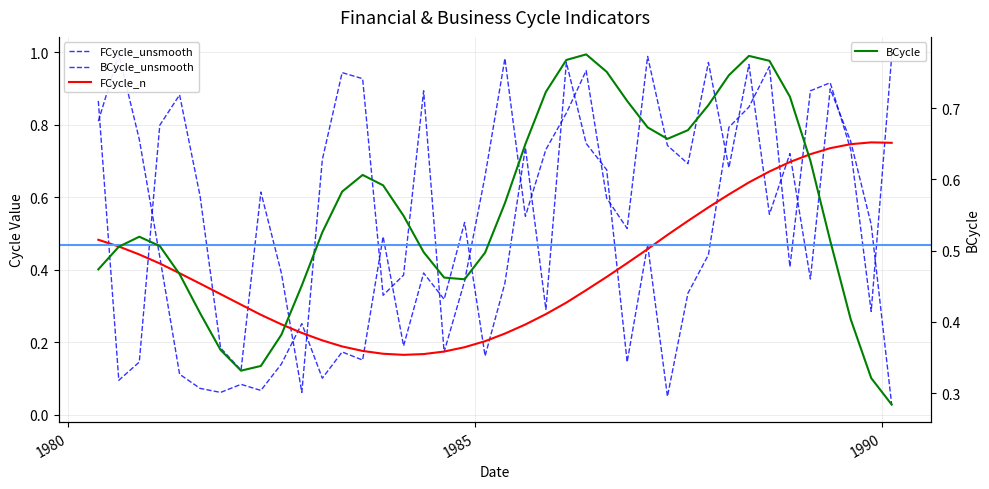

Count the number of data series in this chart.

4